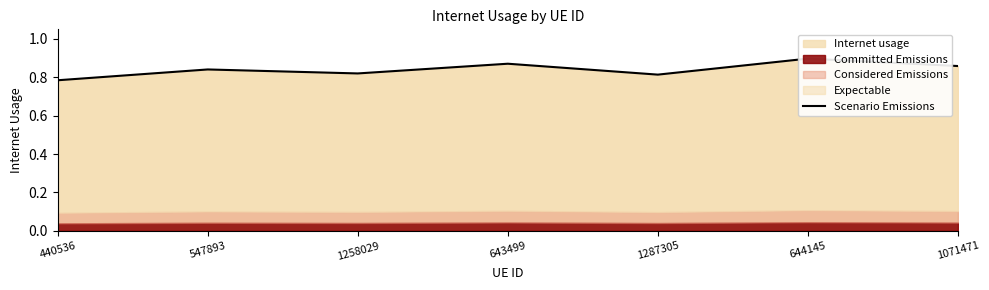

True or false: the data shows 1.4 at 547893.

False